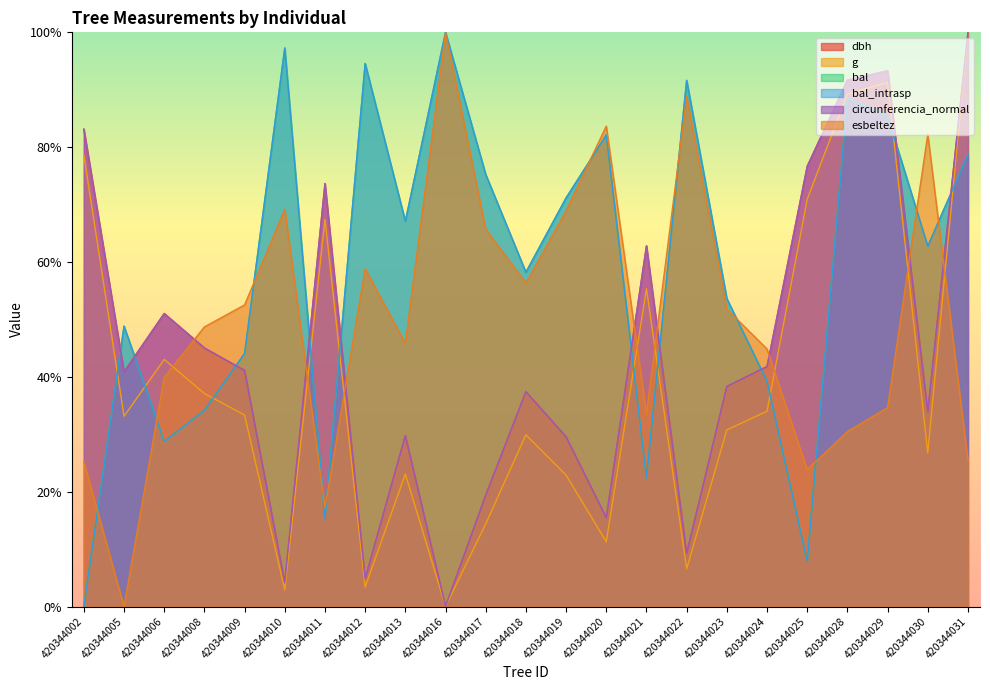

How many positive values does the esbeltez series have?

22